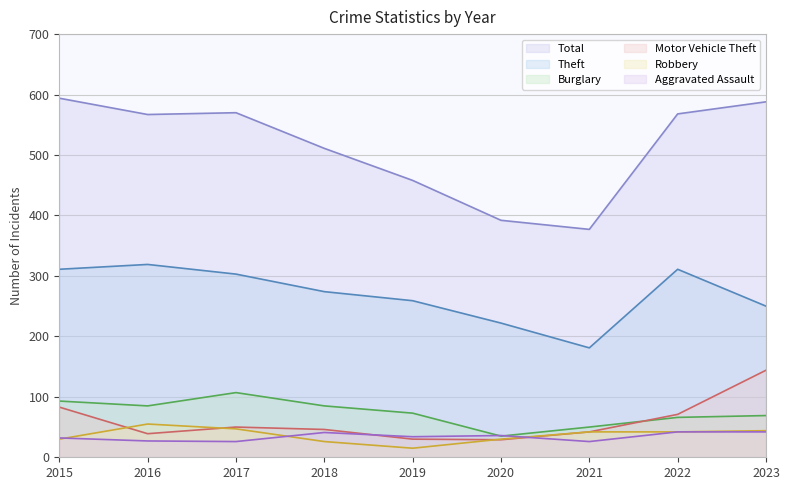

What is the sum of all Total values?

4625